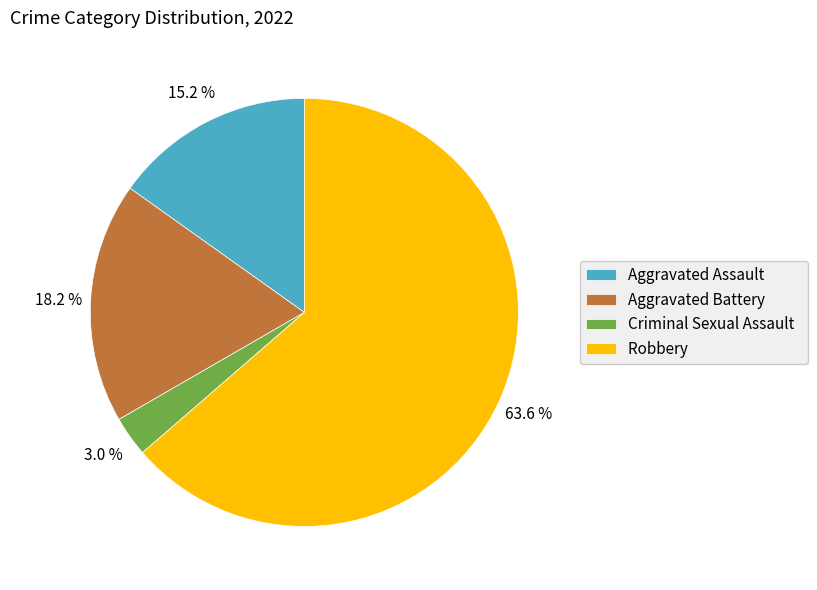

To the nearest percent, what percentage of the pie is Robbery?

64%